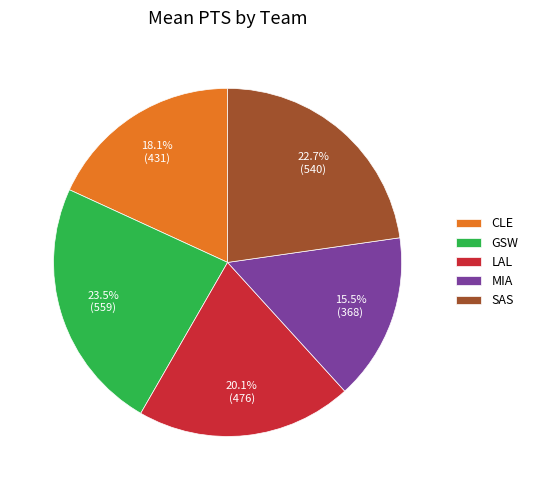

What percentage is the LAL slice, to the nearest percent?

20%